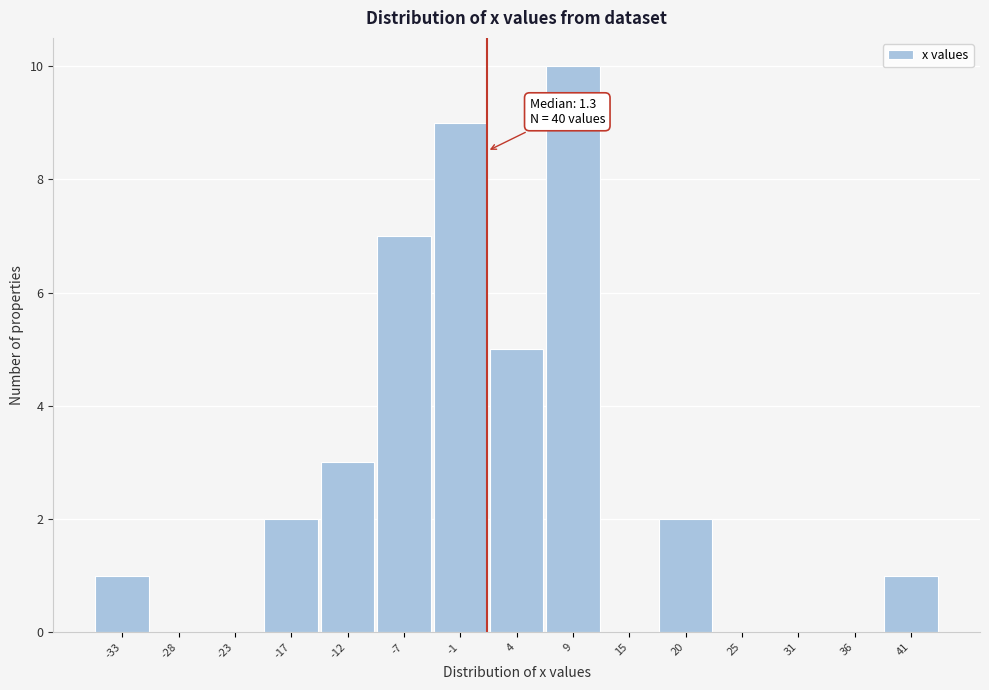

Over which range of the x-axis is the bar tallest?

7 to 12